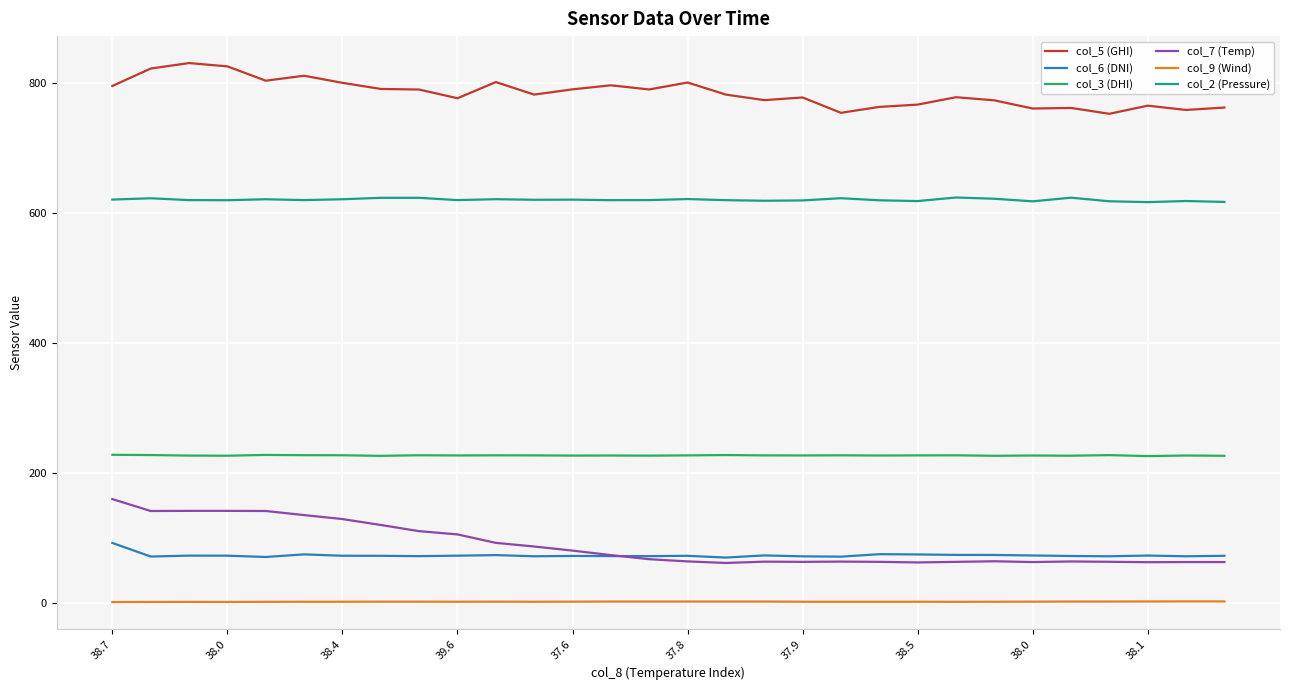

Does the chart display data point markers on the line(s)?

No